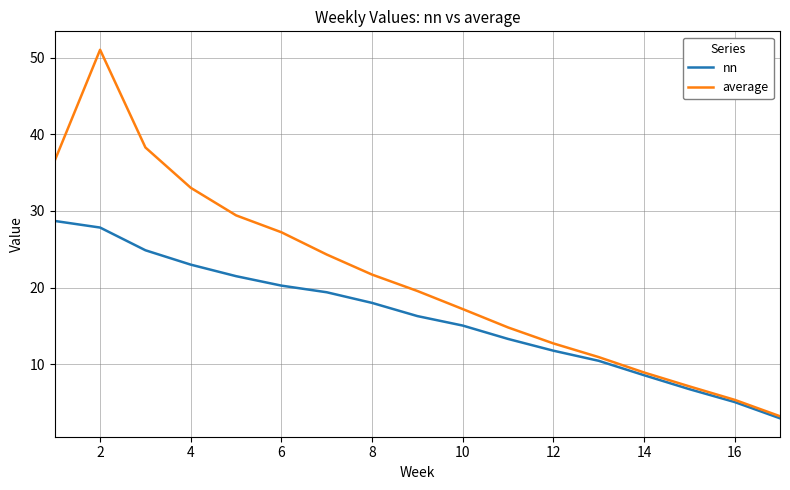

Rank the series by their maximum value, from highest to lowest.

average, nn